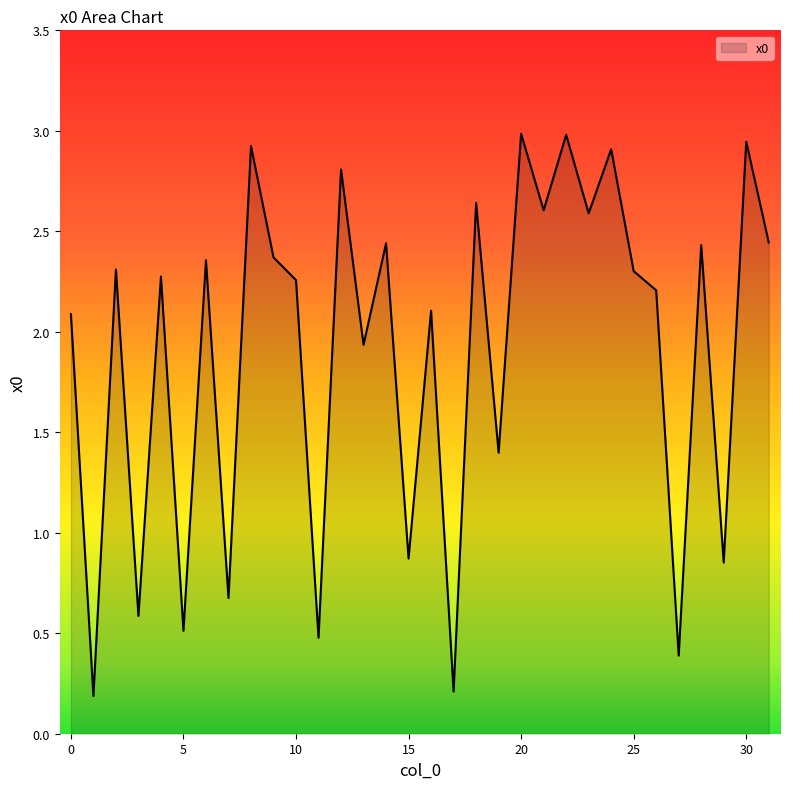

What is the difference between the maximum and minimum values?

2.8